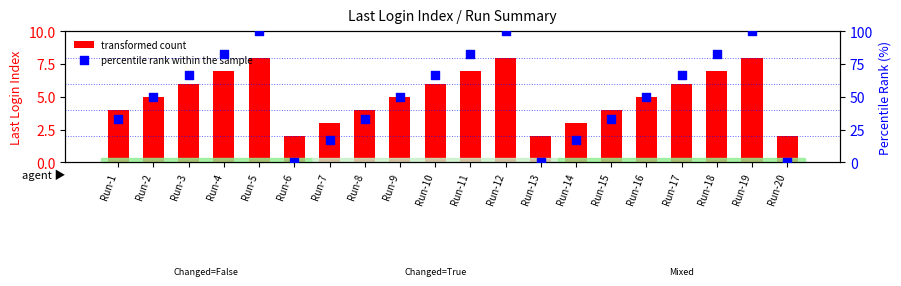

What are all the series names shown in the legend?

transformed count, percentile rank within the sample